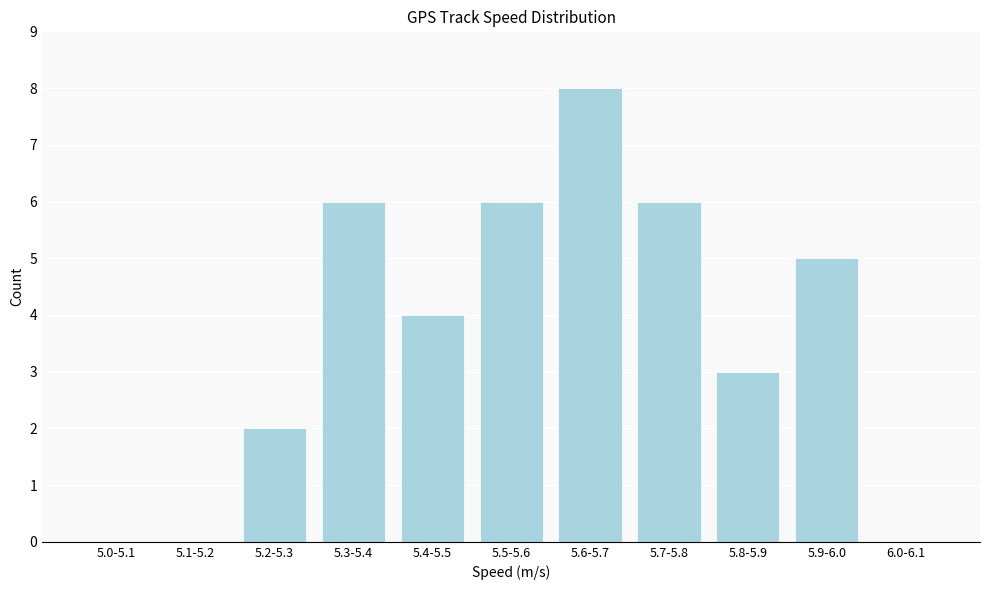

Reading left to right, what are all the values shown in this chart?

5.0-5.1=0	5.1-5.2=0	5.2-5.3=2	5.3-5.4=6	5.4-5.5=4	5.5-5.6=6	5.6-5.7=8	5.7-5.8=6	5.8-5.9=3	5.9-6.0=5	6.0-6.1=0